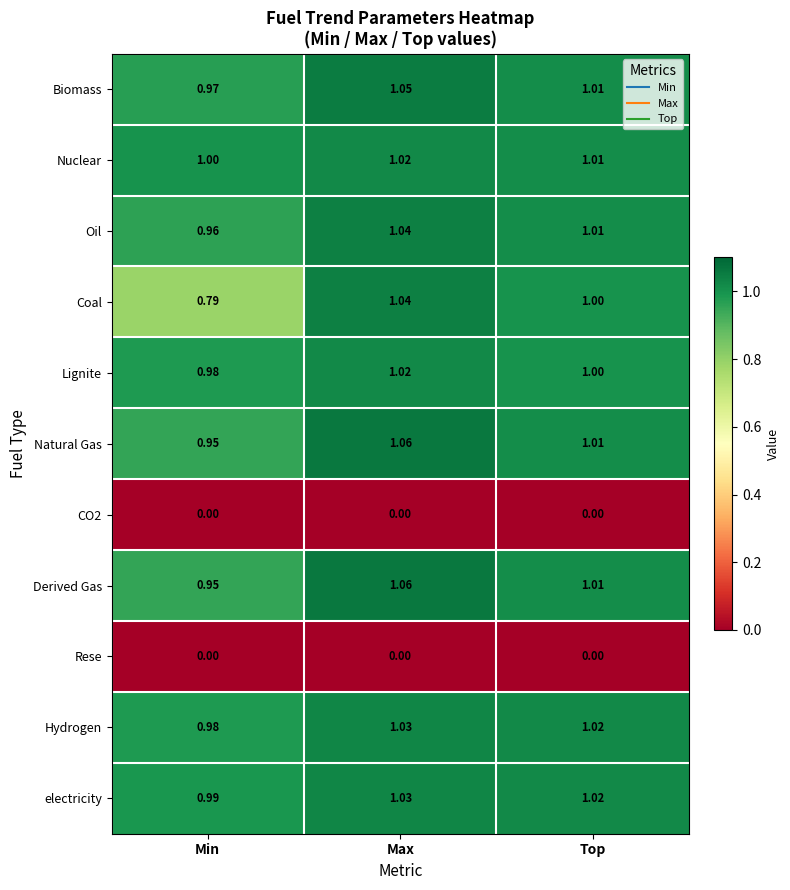

Rank the categories by Hydrogen value from highest to lowest.

Max, Top, Min